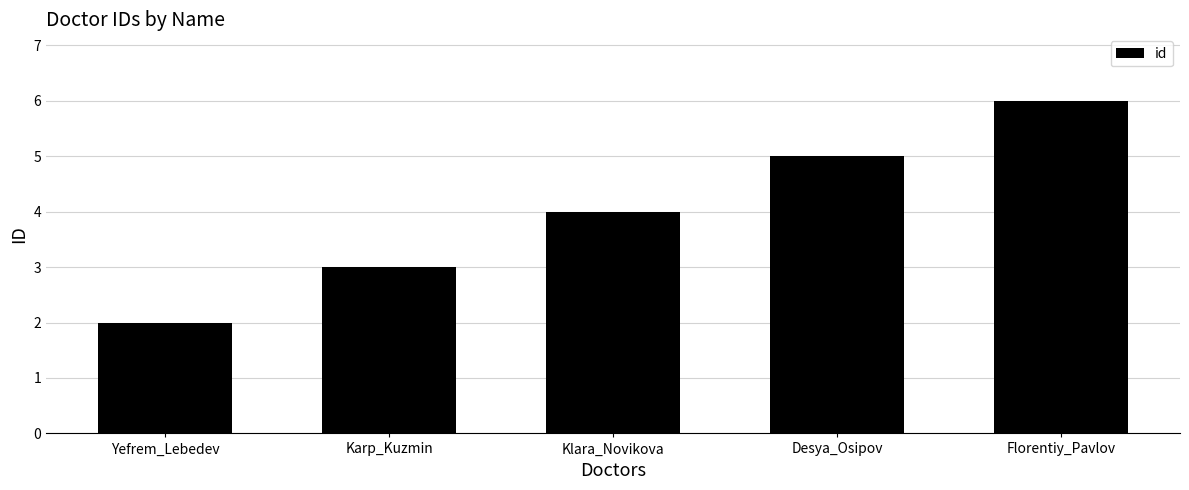

Rank the categories by value from highest to lowest.

Florentiy_Pavlov, Desya_Osipov, Klara_Novikova, Karp_Kuzmin, Yefrem_Lebedev